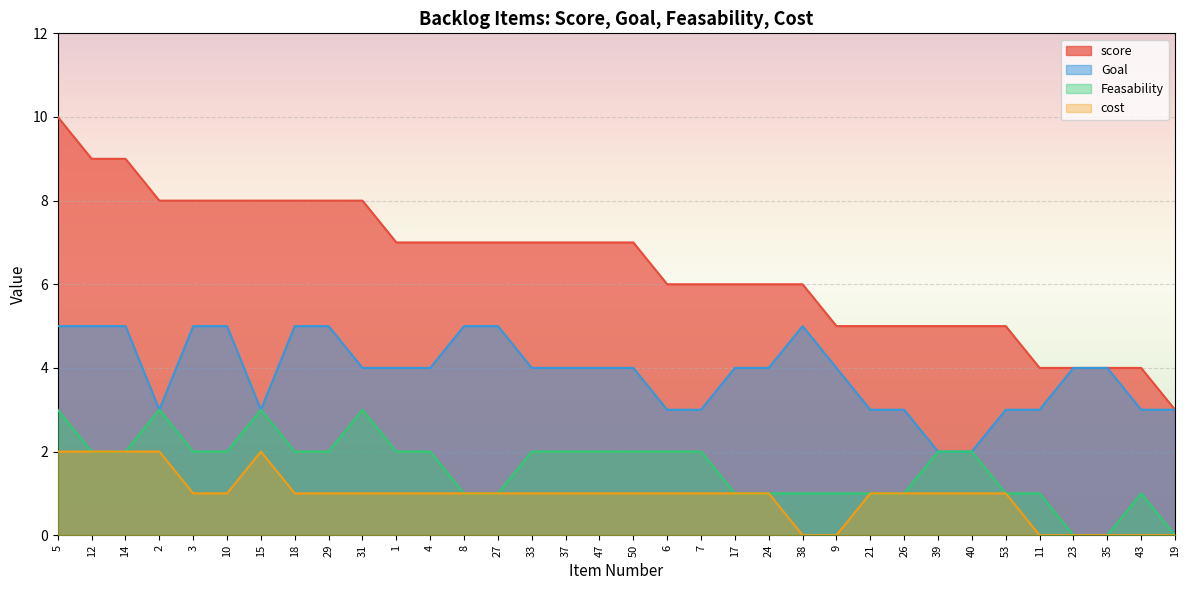

What is the label of the 23rd point from the left?

38